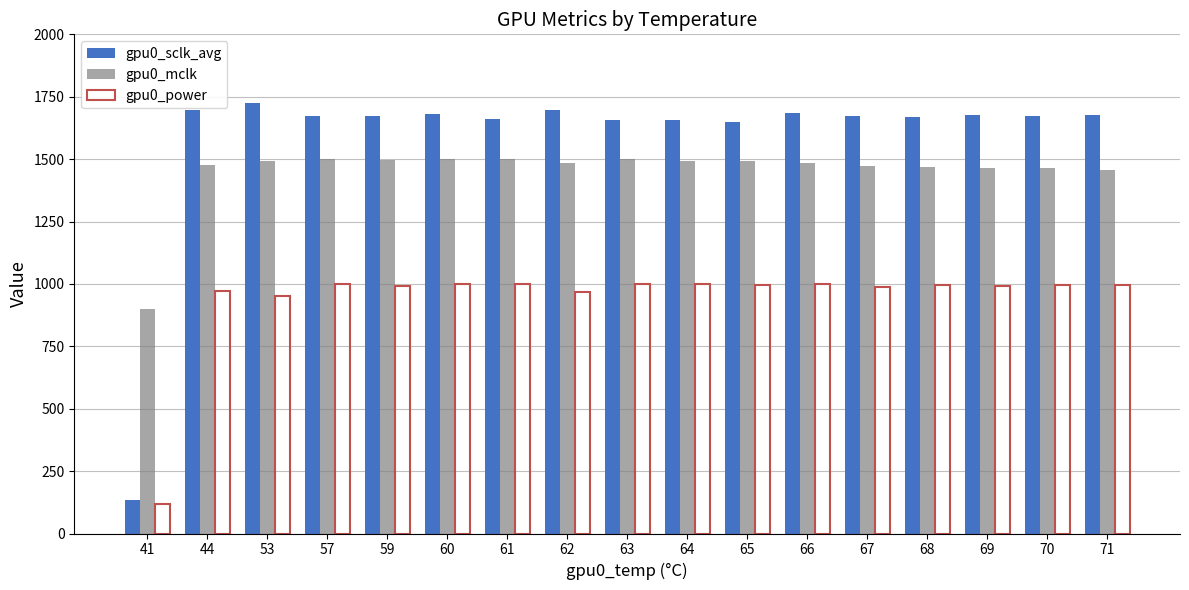

Rank the series by their average value, from highest to lowest.

gpu0_sclk_avg, gpu0_mclk, gpu0_power